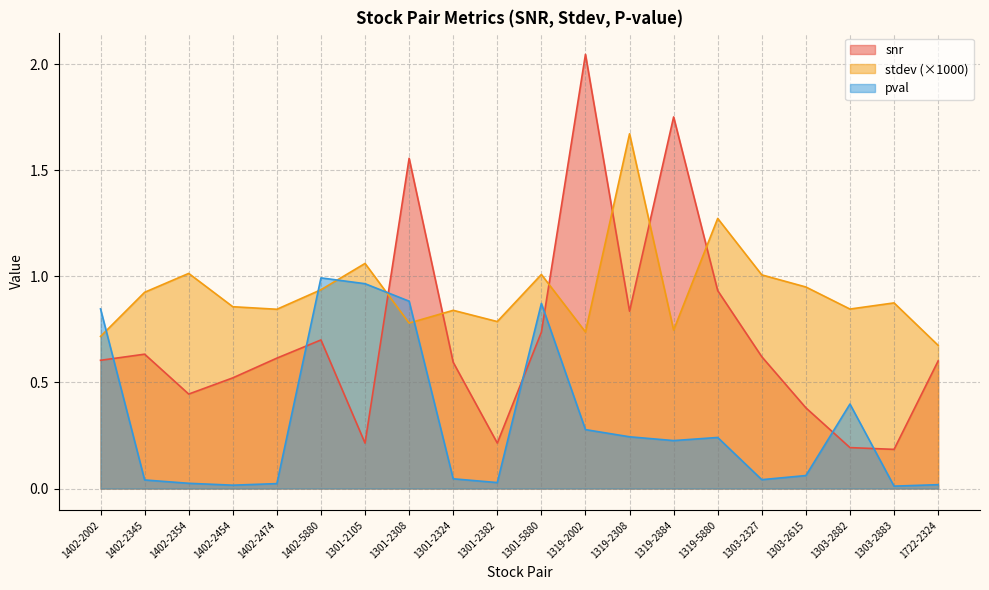

List the labels in order of snr value, largest first.

1319-2002, 1319-2884, 1301-2308, 1319-5880, 1319-2308, 1301-5880, 1402-5880, 1402-2345, 1303-2327, 1402-2474, 1402-2002, 1722-2324, 1301-2324, 1402-2454, 1402-2354, 1303-2615, 1301-2382, 1301-2105, 1303-2882, 1303-2883